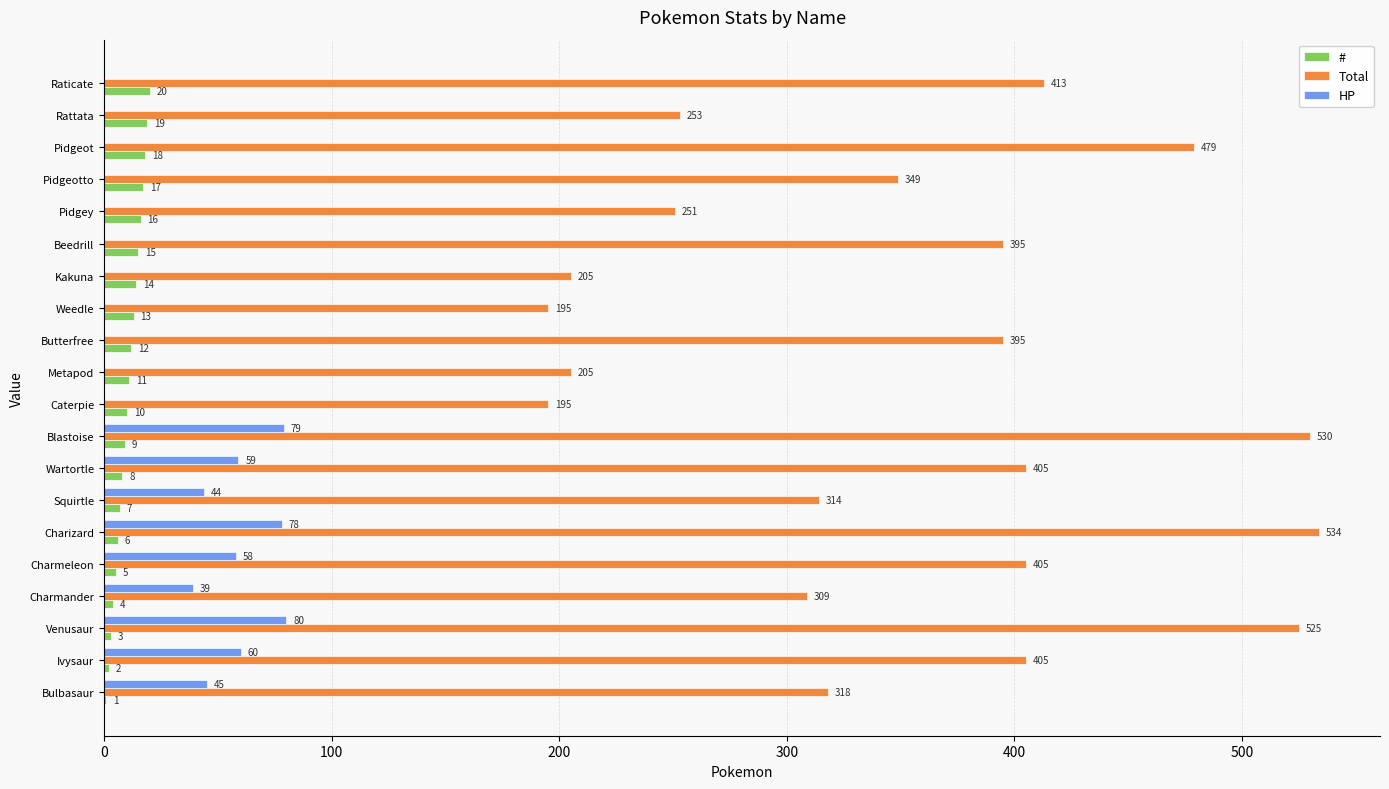

Which label corresponds to the largest value in the chart?

Charizard